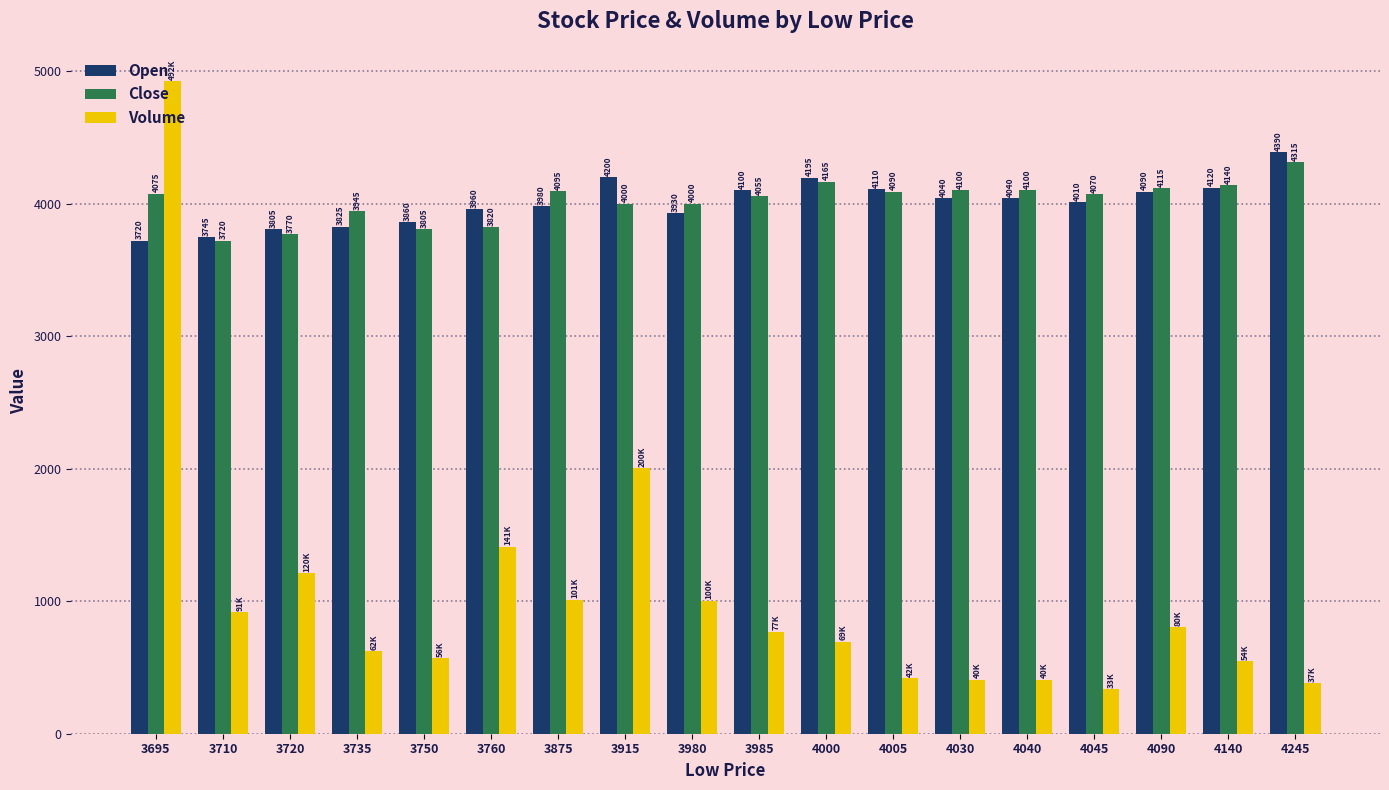

What is the sum of all Open values?

72120.0